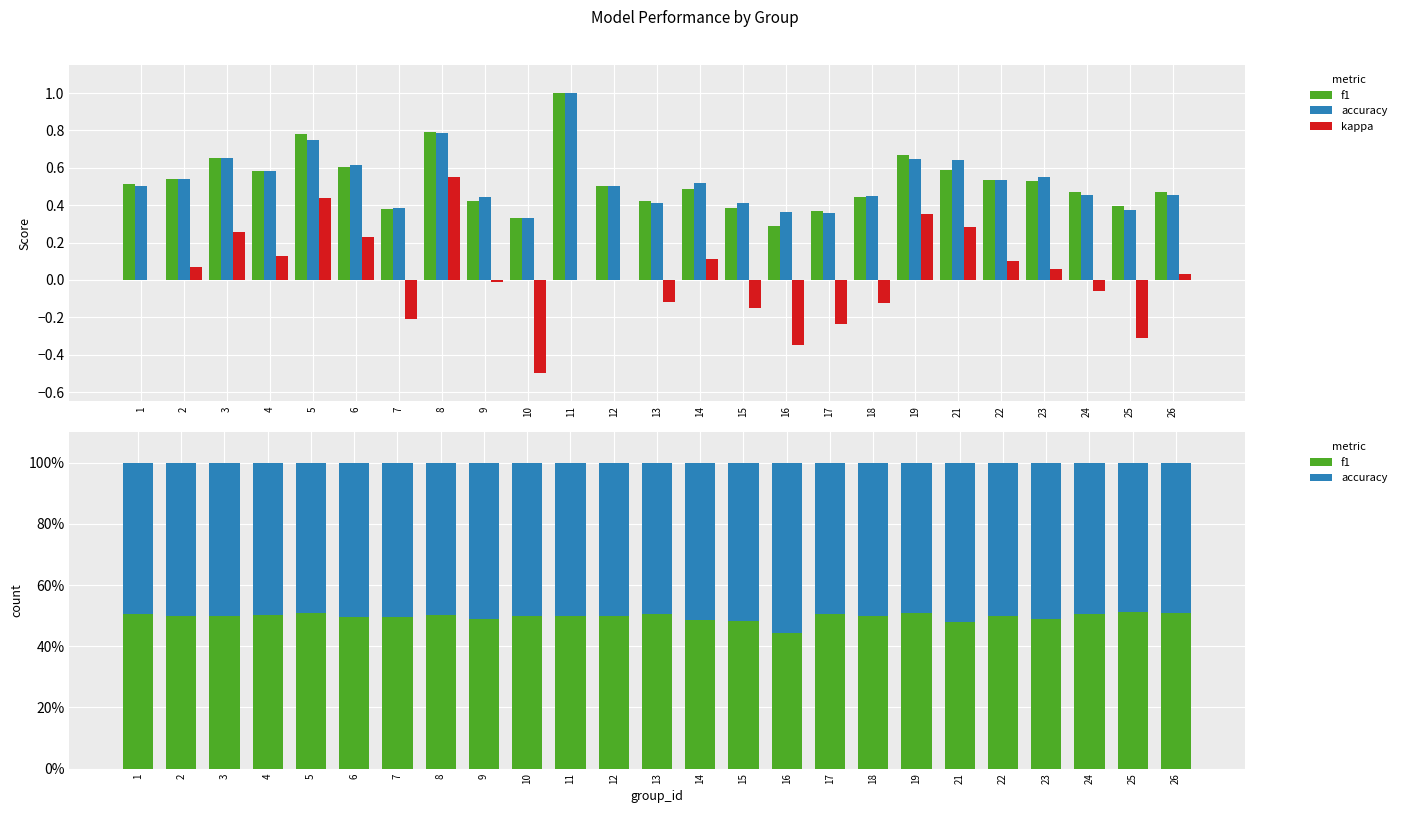

What is the value of the accuracy bar at the 3rd from the left?

50.1